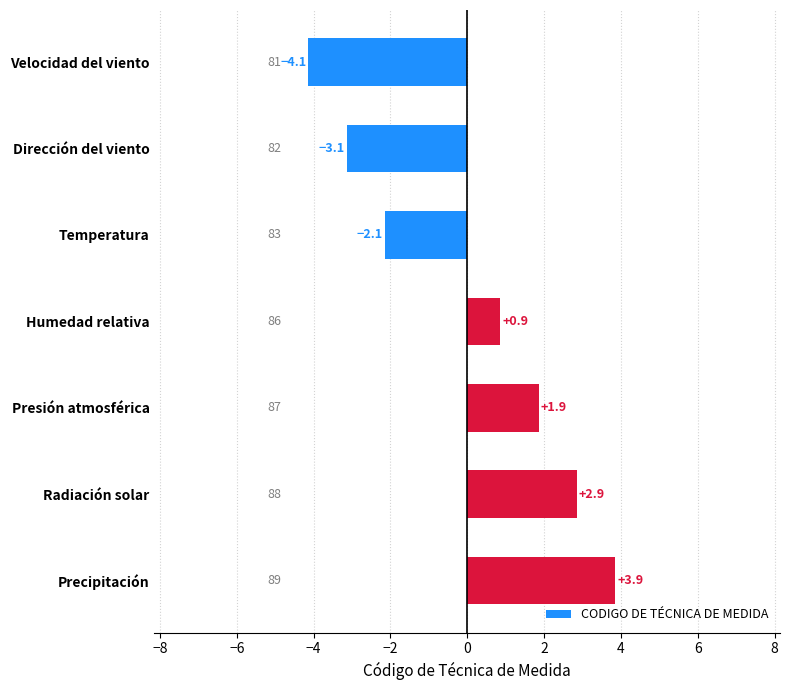

Are the bars horizontal?

Yes